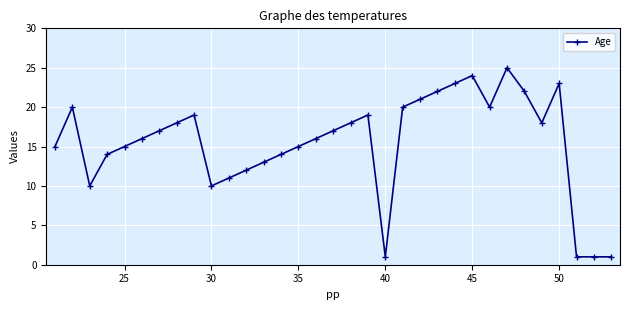

What is the average value?

15